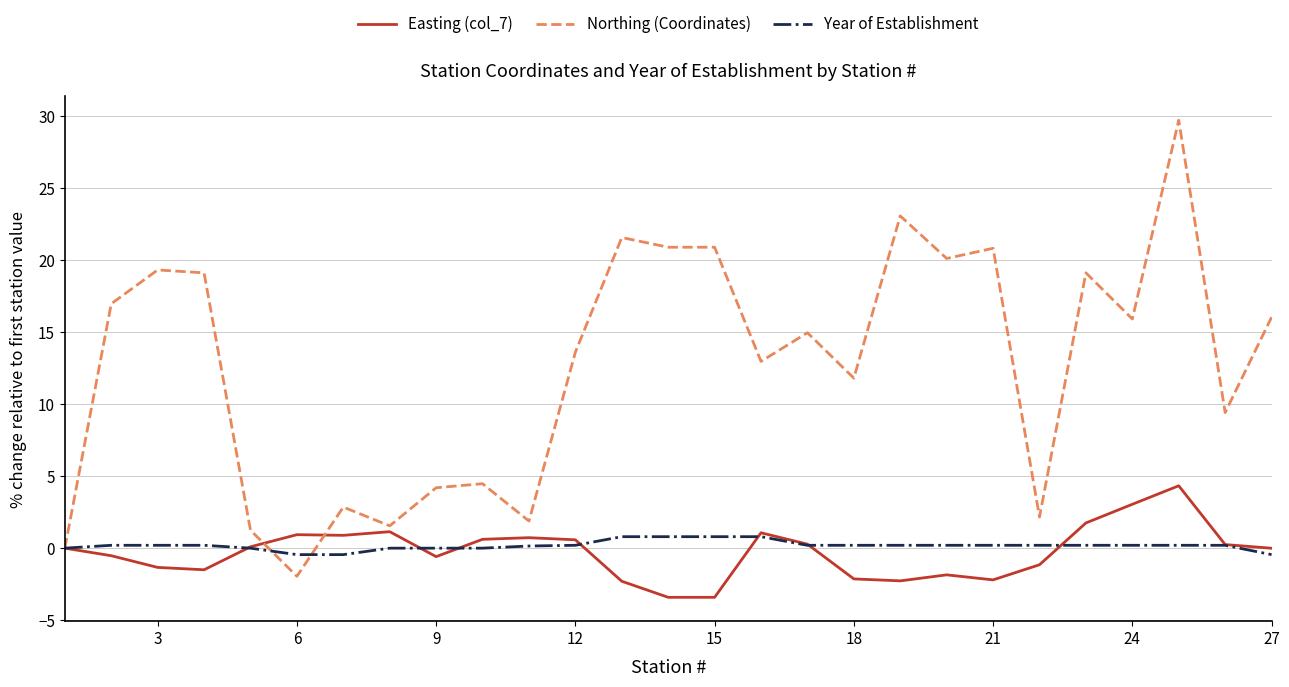

Rank the series by their maximum value, from highest to lowest.

Northing (Coordinates), Easting (col_7), Year of Establishment